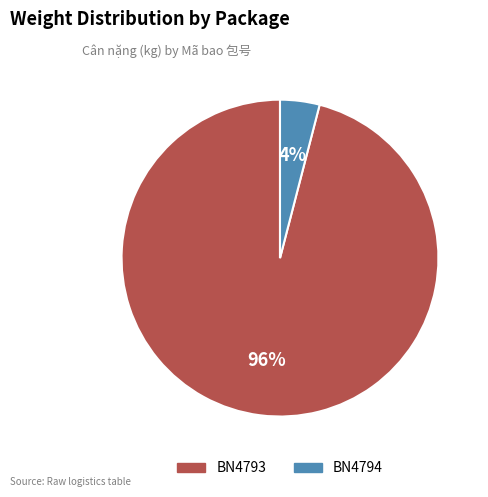

Do BN4793 and BN4794 together represent more than half of the pie?

Yes